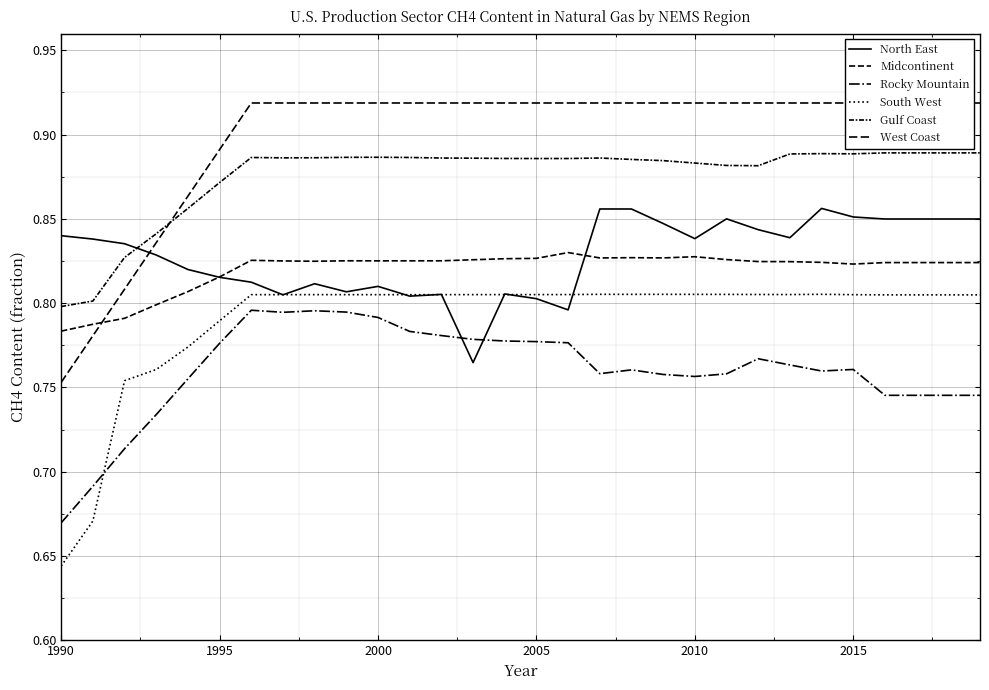

What is the average value of the West Coast series?

0.9